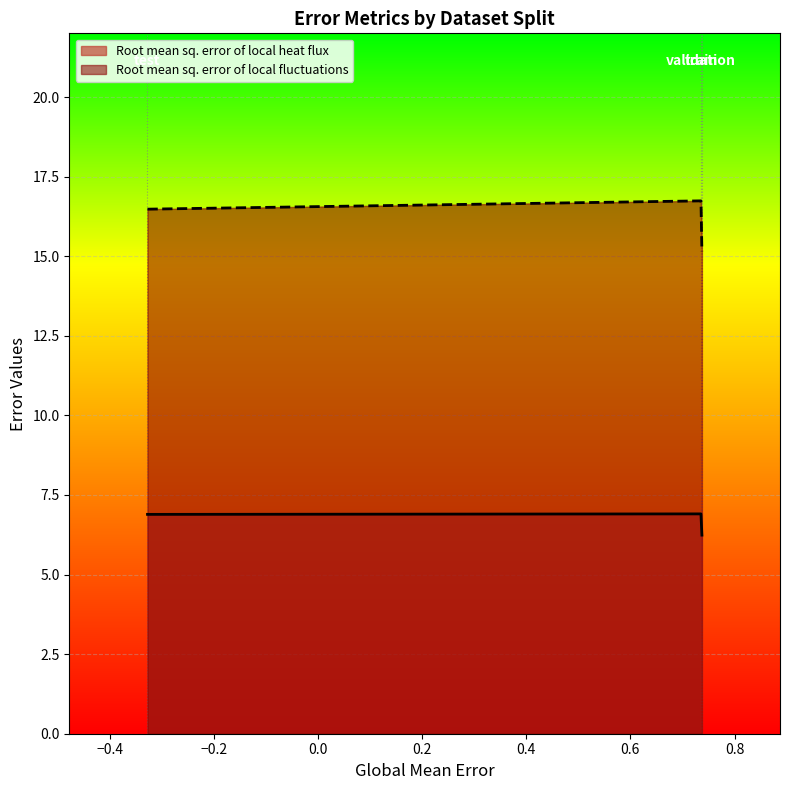

At how many categories does at least one series exceed 14?

3